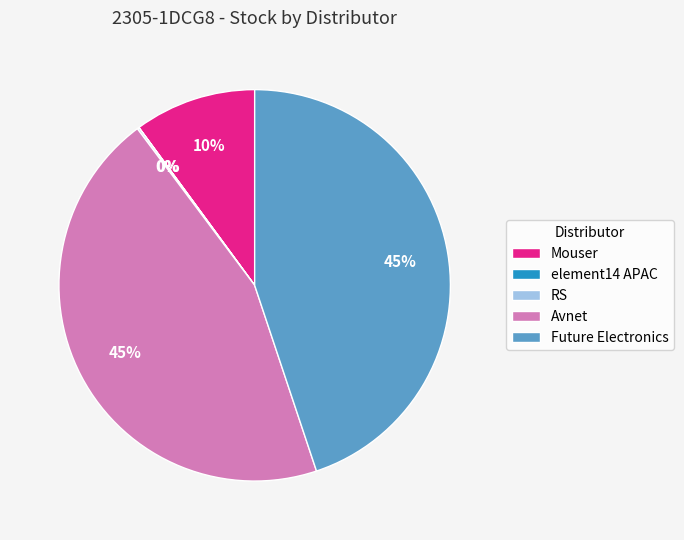

Is Mouser the majority of the pie?

No